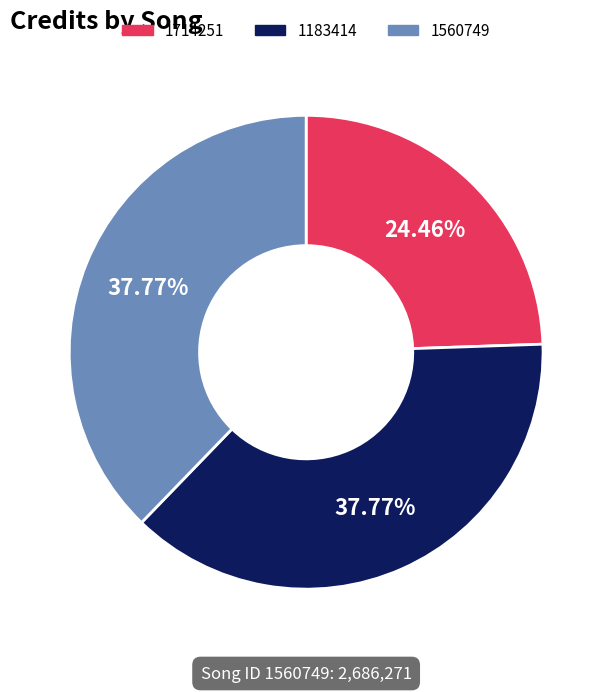

Approximately how many times larger is the value at 1560749 compared to 1183414?

1.0